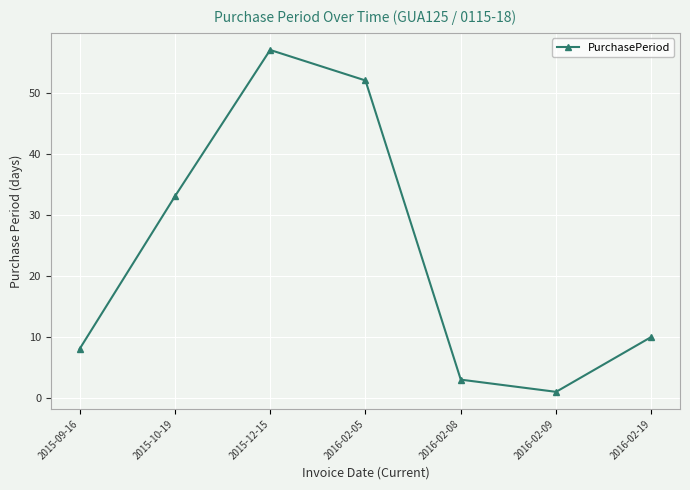

Reading right to left, extract all data points from this chart.

10	1	3	52	57	33	8